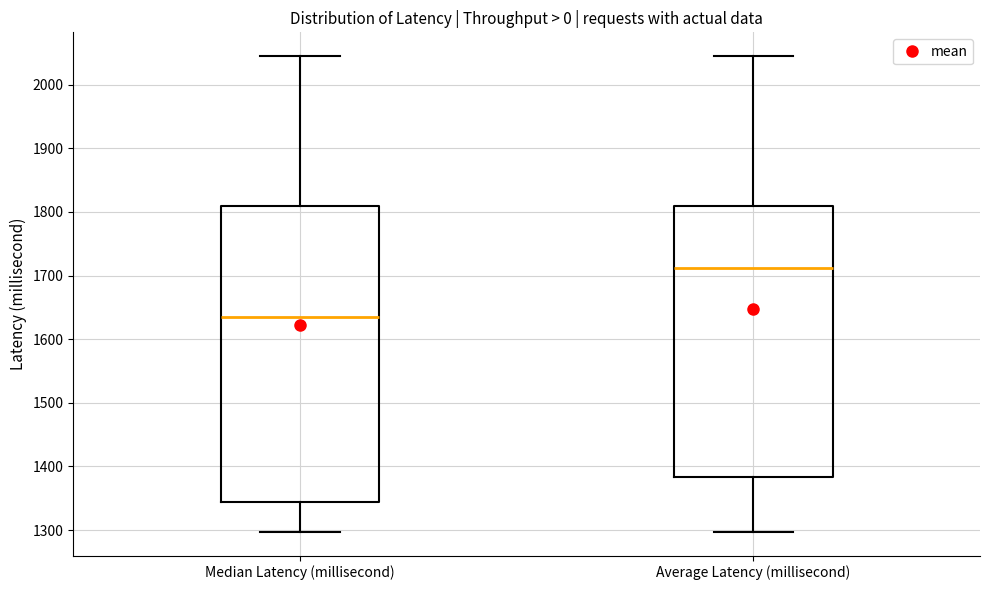

Reading left to right, transcribe this box plot: for each box, give where its median line is, the range the box spans, and where its two whiskers end, as read against the y-axis. The values are not printed on the chart, so give them approximately, as read against the axis.

Median Latency (millisecond): median 1640, box 1350 to 1810, whiskers 1300 to 2040
Average Latency (millisecond): median 1710, box 1380 to 1810, whiskers 1300 to 2040